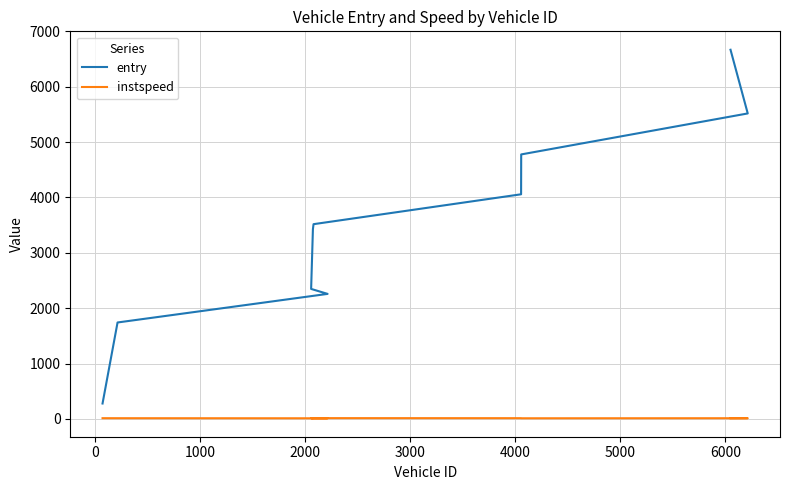

Reading right to left, what are all the values shown in this chart?

entry: 6669.2	5518.6	4778.3	4058.0	3518.3	3428.7	2348.3	2258.5	1742.0	278.1
instspeed: 11.0	12.4	11.3	13.0	13.9	11.3	11.8	11.2	12.6	12.9